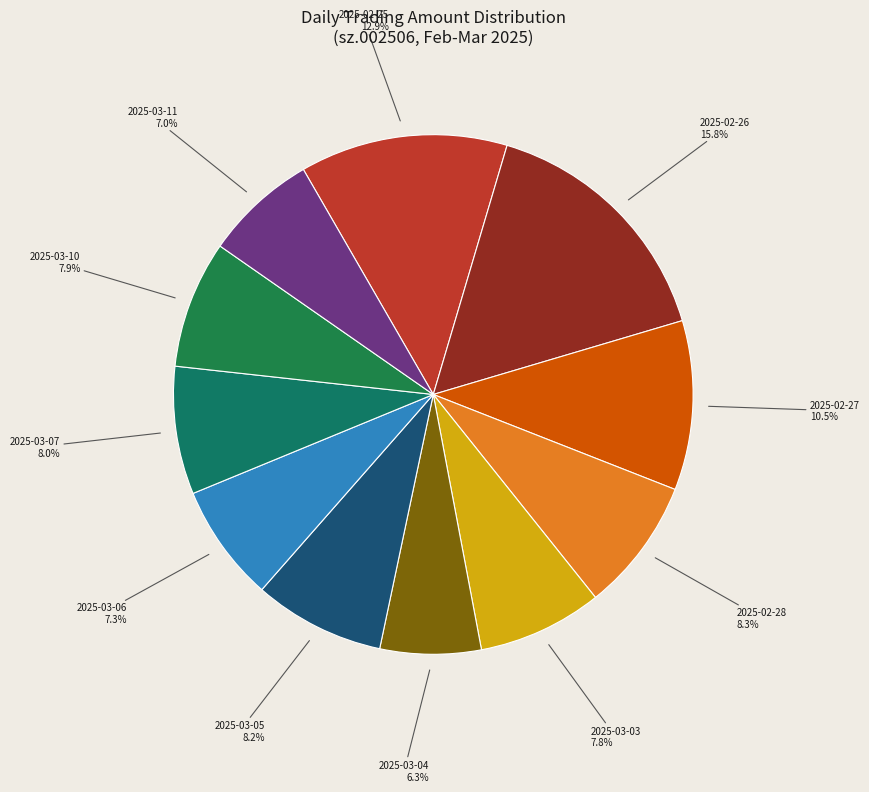

To the nearest percent, what percentage of the pie is 2025-03-04?

6%